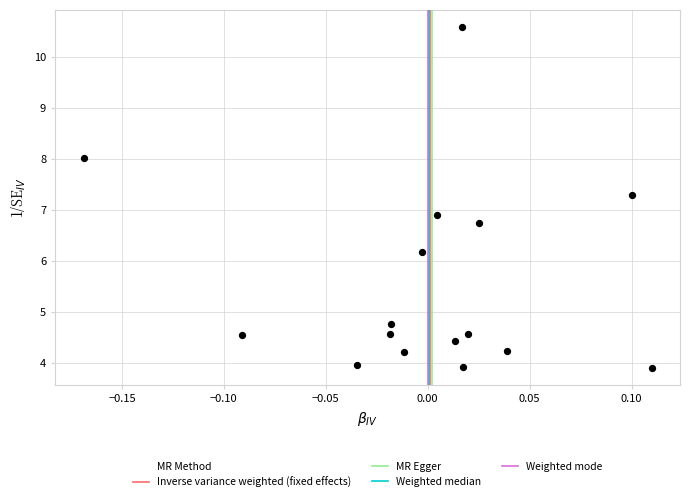

What Y value in the scatter plot is closest to 7?

6.9